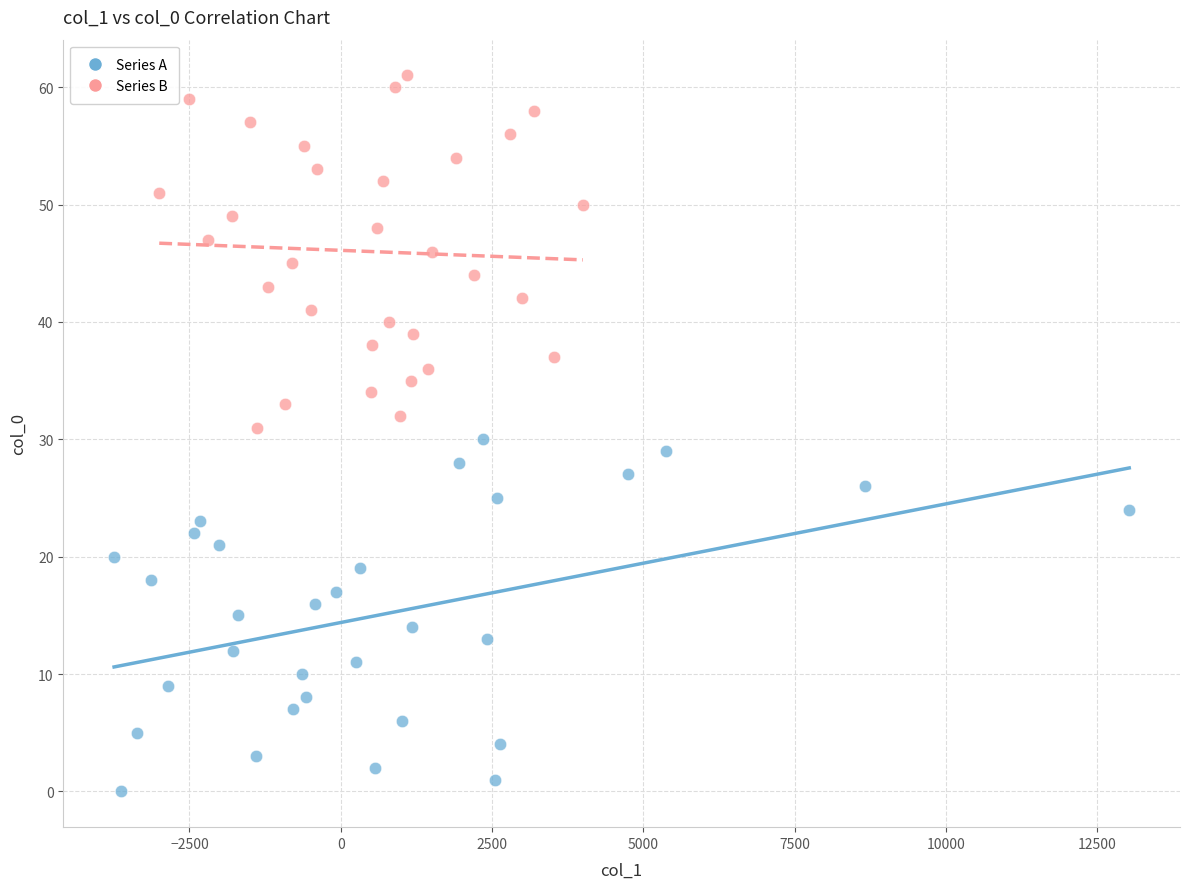

Which series reaches the minimum Y coordinate?

Series A